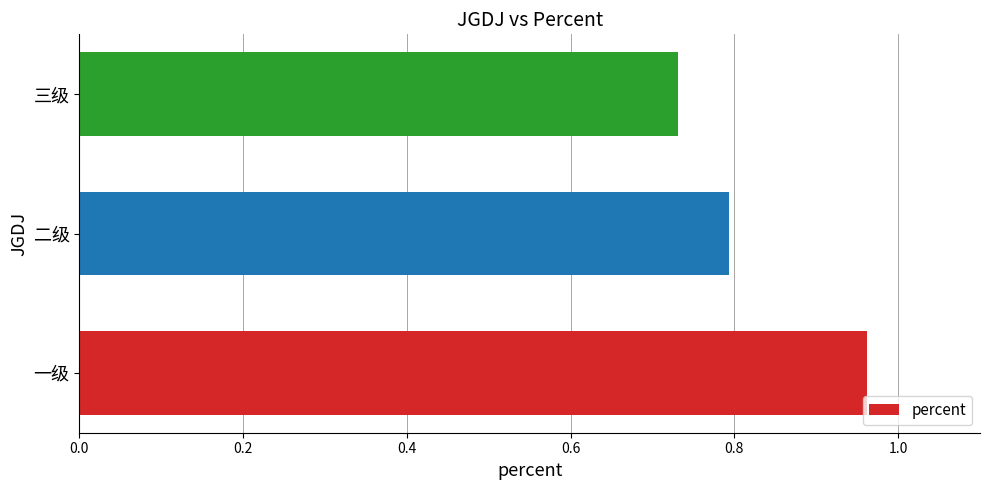

What is the difference between the second highest and minimum values?

0.1